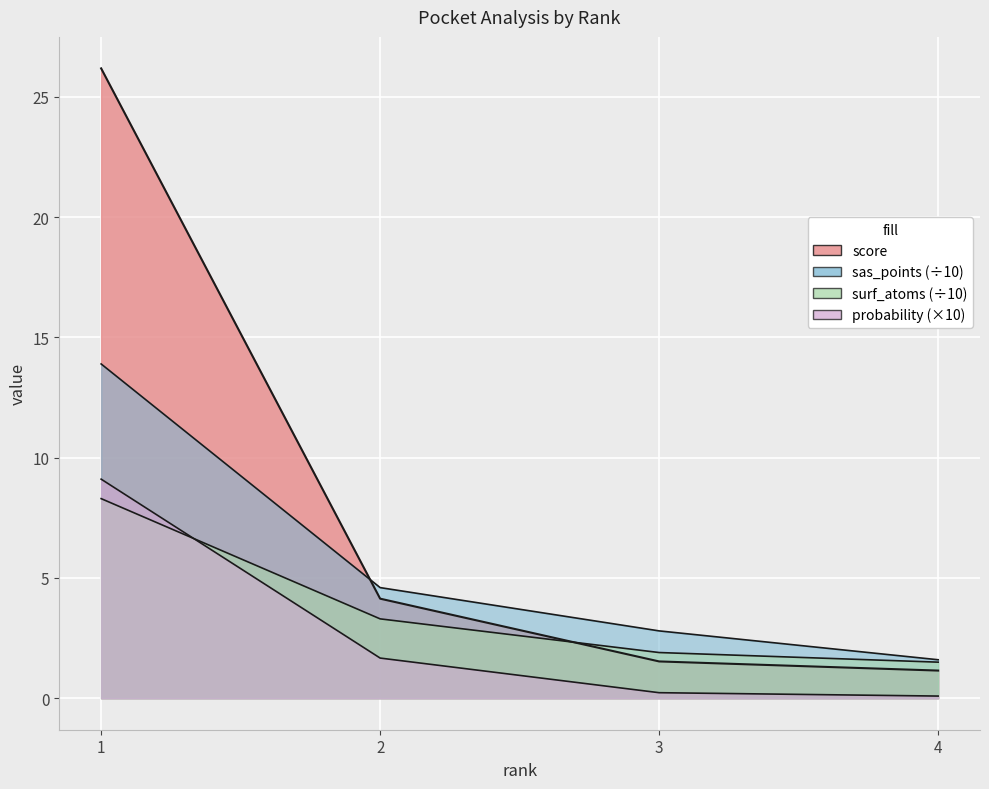

How many values in the surf_atoms series exceed 3?

2